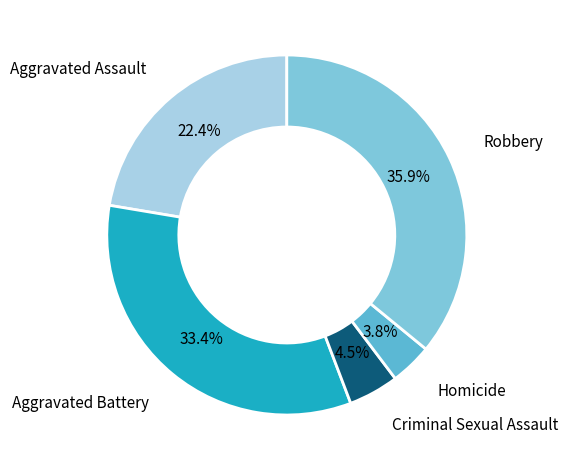

What is the largest slice in the pie chart?

Robbery